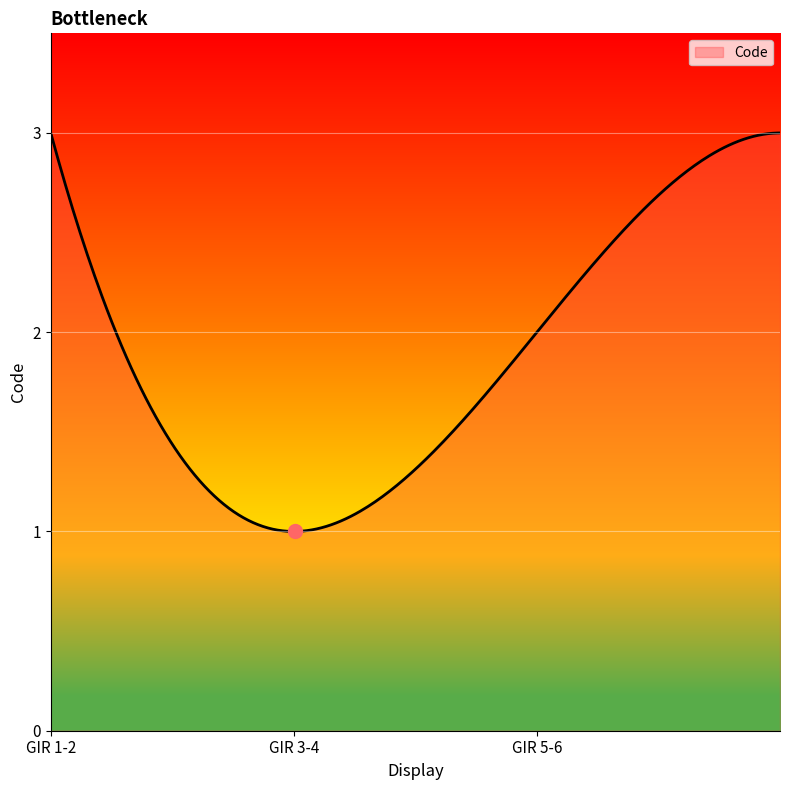

Does the chart display data point markers on the line(s)?

No